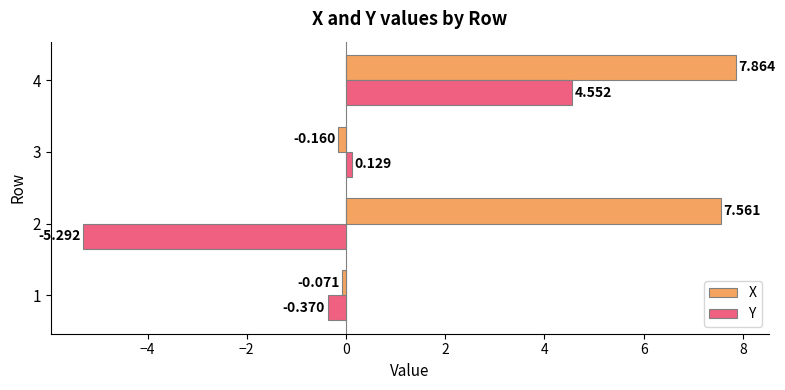

Between 3 and 4, which series saw the biggest shift?

X